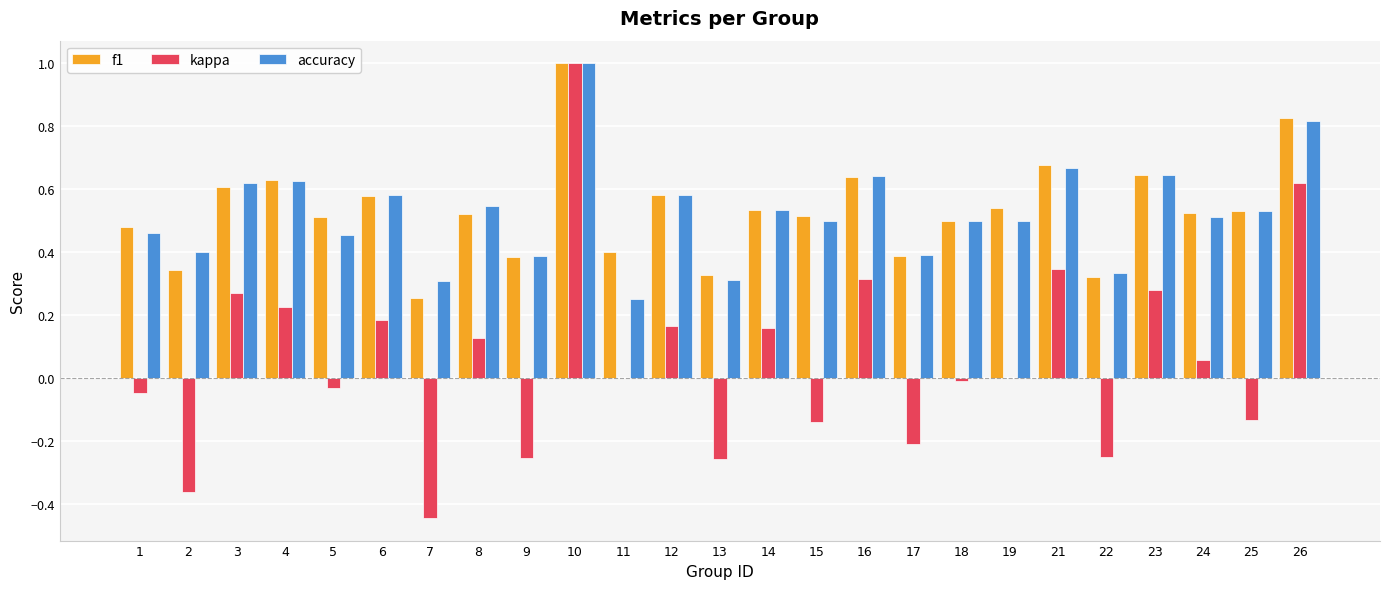

At which category is the sum across all series the highest?

10